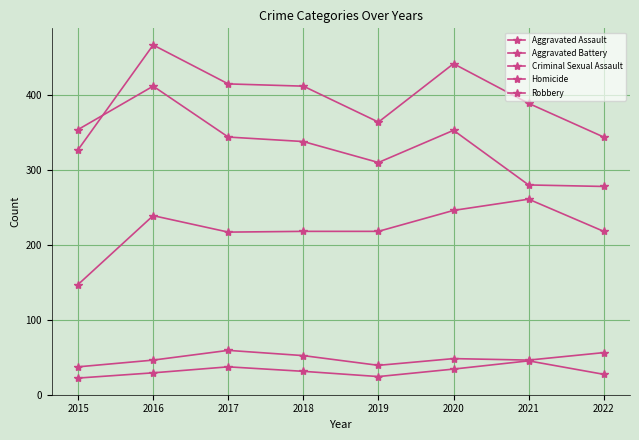

Does the chart have visible grid lines?

Yes